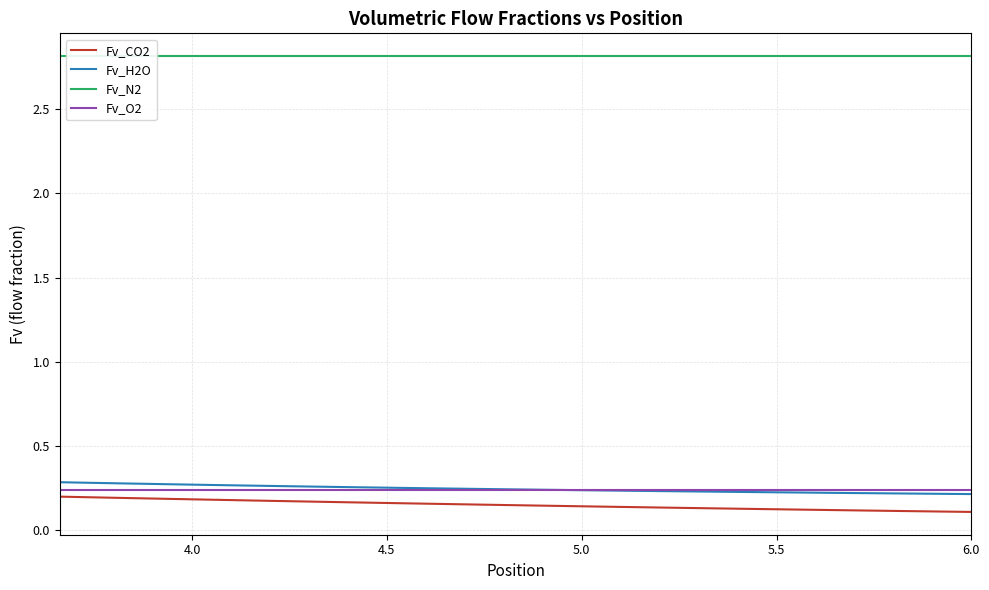

What is the sum of all Fv_H2O values?

9.8